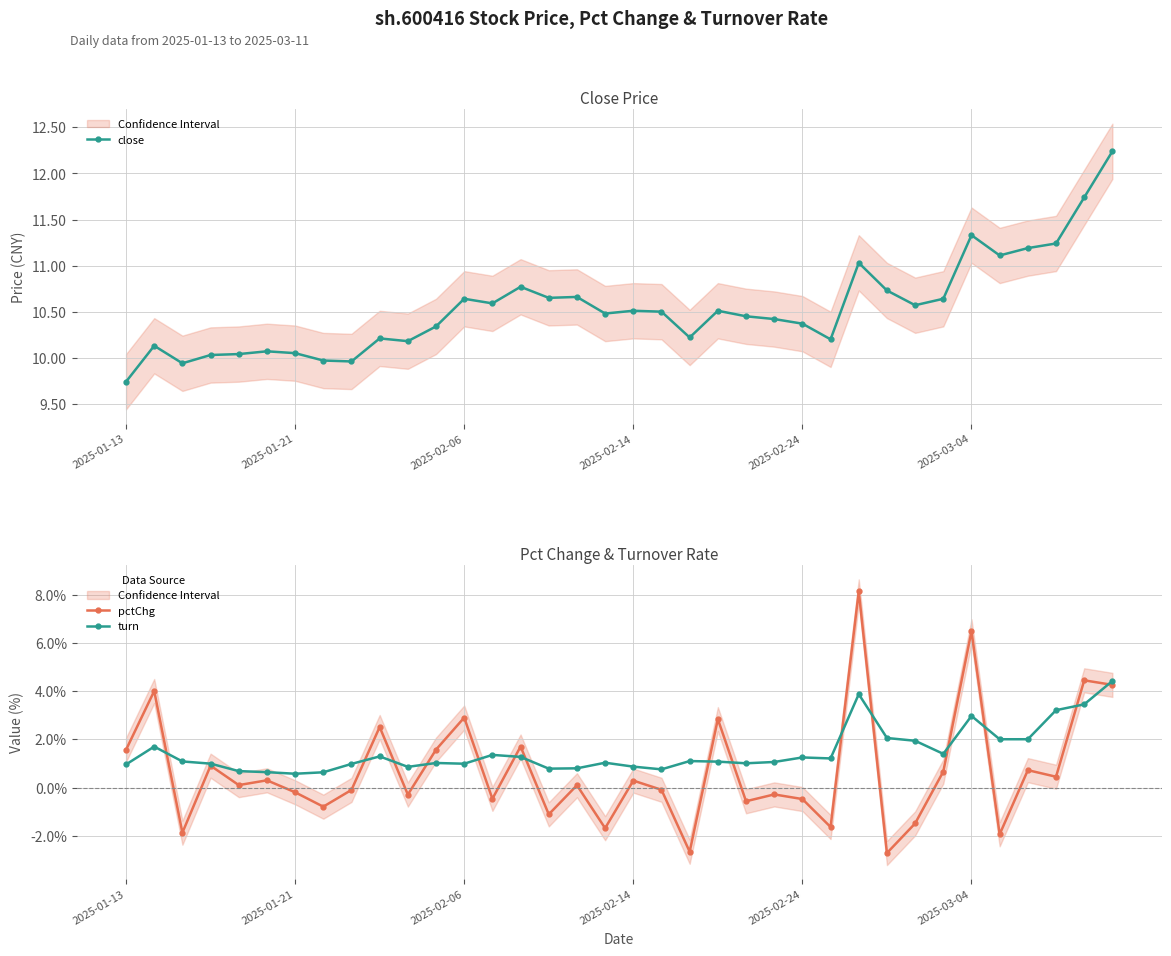

What is the difference between the maximum and minimum values in the turn series?

3.9